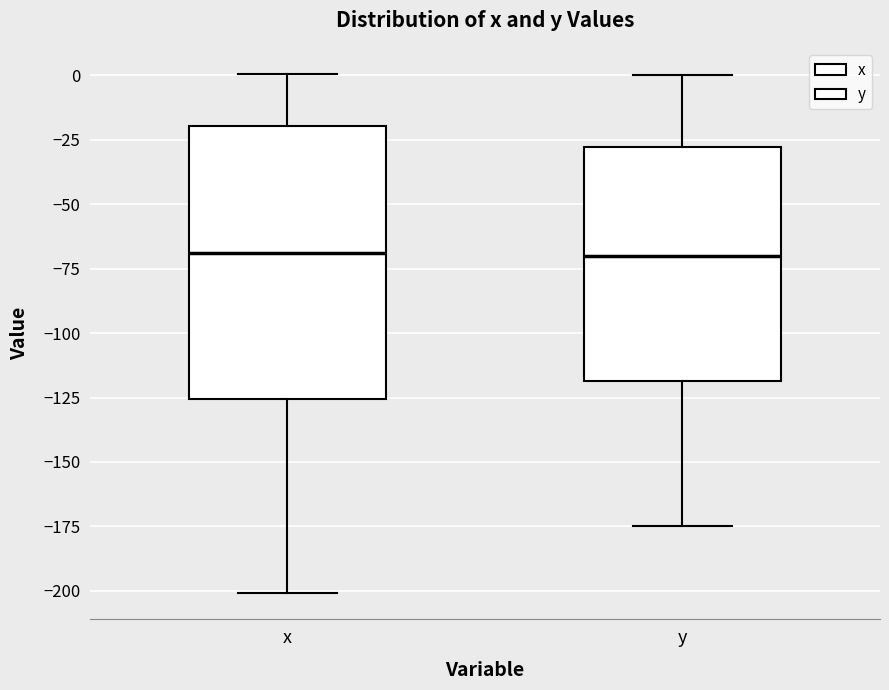

Which box is the tallest, from its lower edge to its upper edge?

x